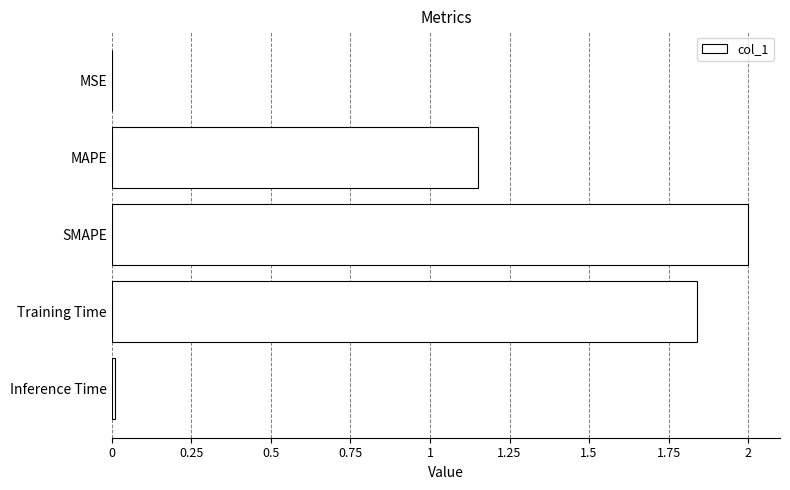

How many values exceed 1?

3